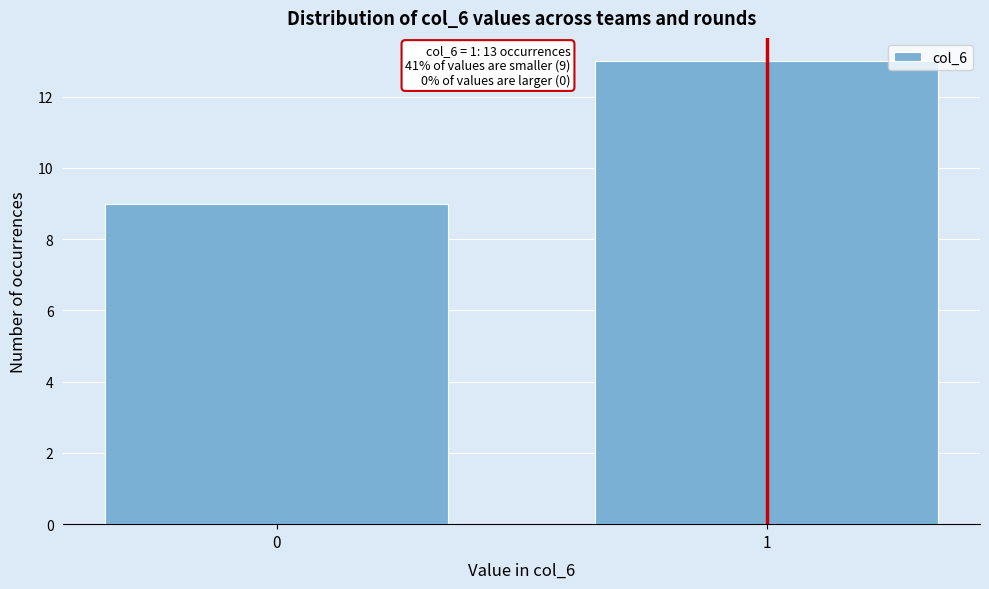

Reading left to right, what are all the values shown in this chart?

0=9	1=13